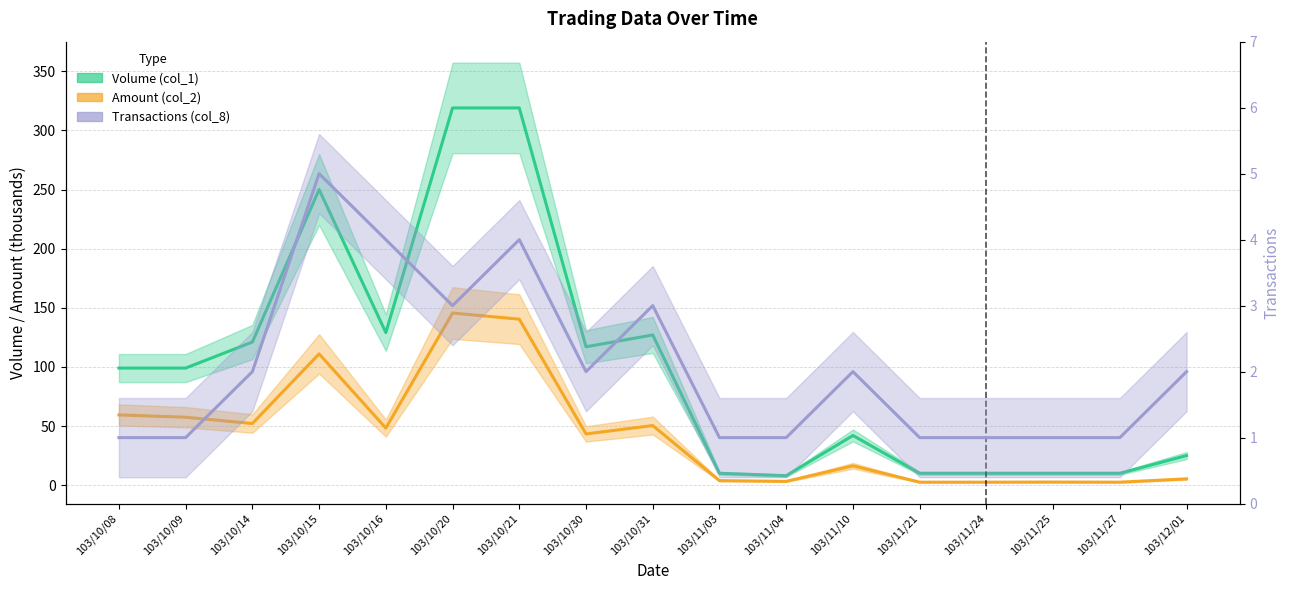

What value does the Amount (col_2) series have at 103/10/16?

48.2